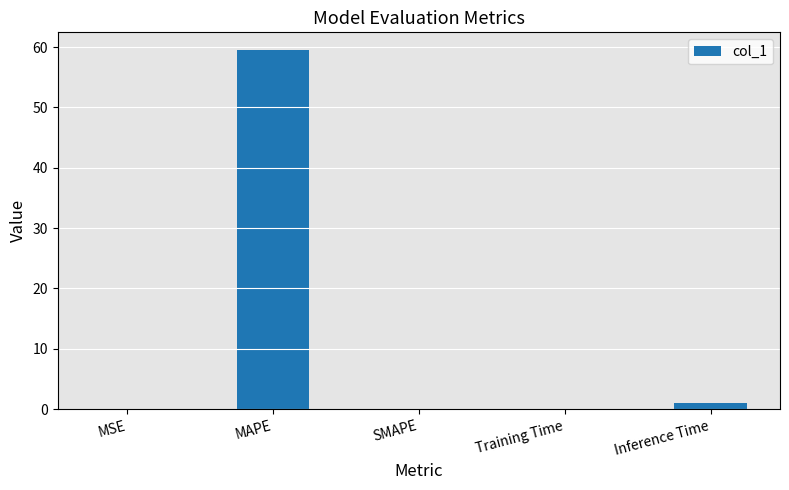

What is the greatest value displayed?

59.5